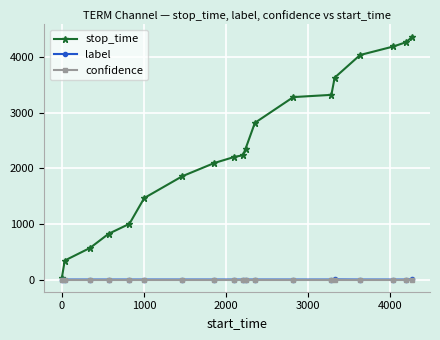

Is this an area chart (filled region under the line)?

No